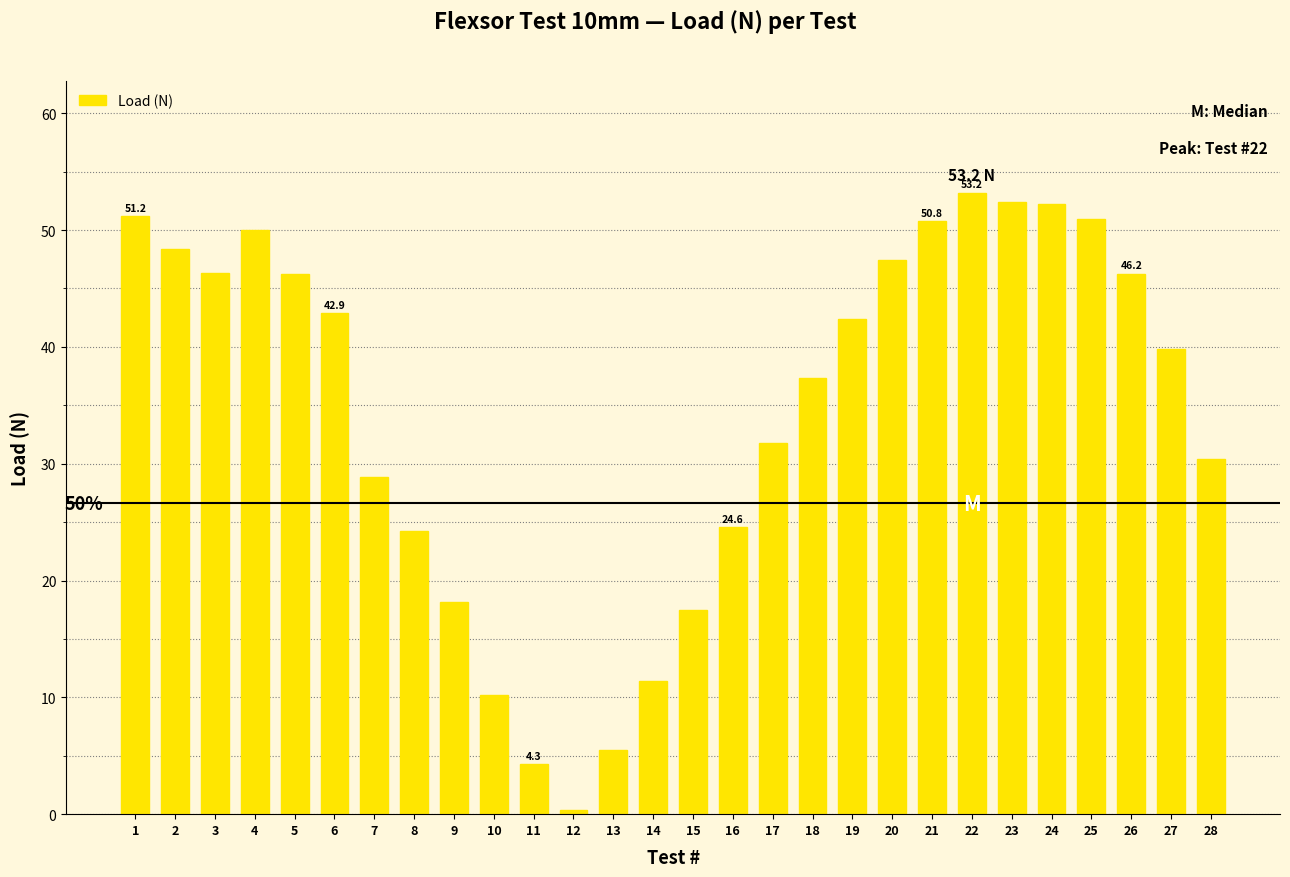

The chart shows a value of 83.0 at 26. True or false?

False